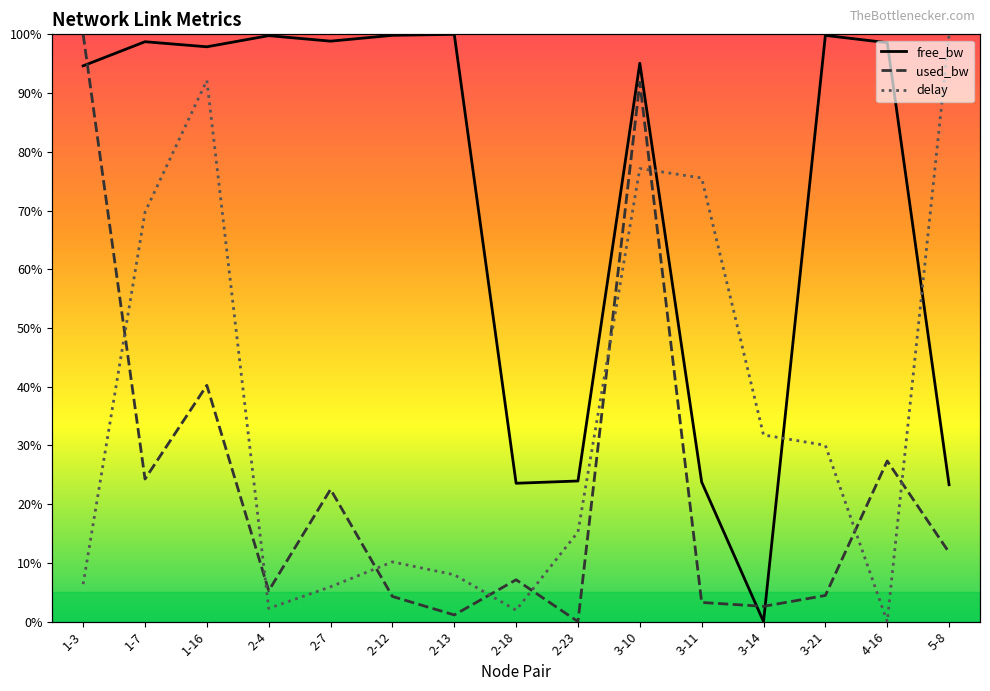

In used_bw, how many points are lower than both neighbors (excluding endpoints)?

5